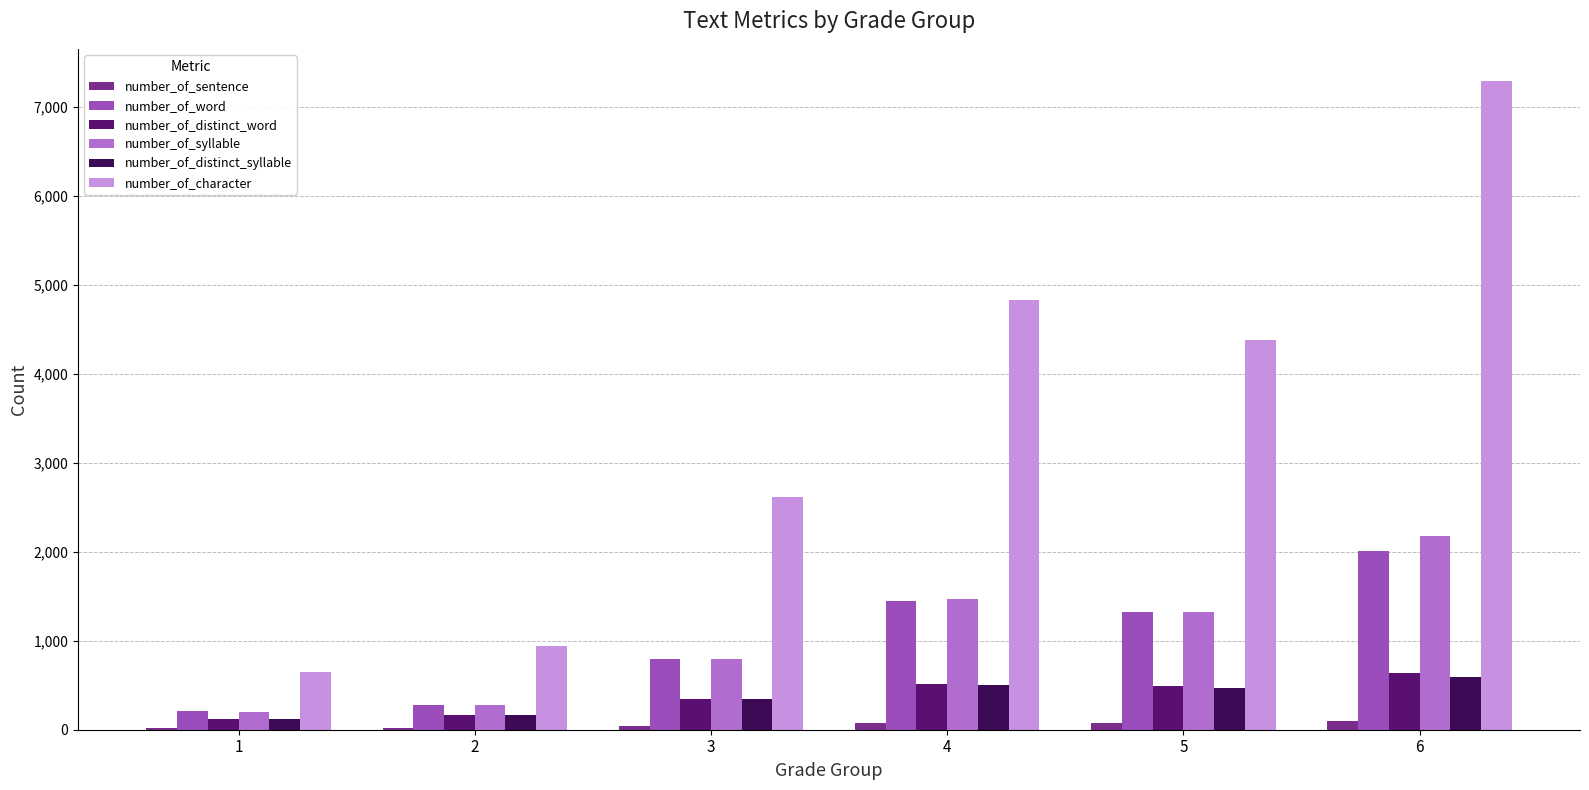

What is the sum of the number_of_character values at 2 and 3?

3561.7